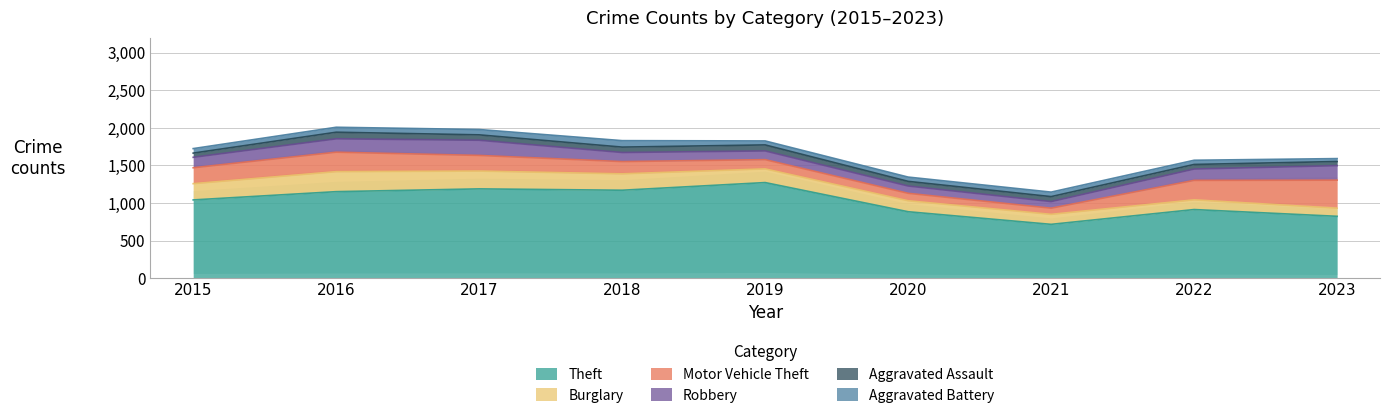

Reading right to left, list all the values displayed in this chart.

Theft: 2023=823	2022=913	2021=716	2020=884	2019=1272	2018=1170	2017=1188	2016=1151	2015=1041
Burglary: 2023=108	2022=129	2021=133	2020=146	2019=182	2018=218	2017=237	2016=266	2015=216
Motor Vehicle Theft: 2023=373	2022=259	2021=82	2020=99	2019=123	2018=163	2017=208	2016=259	2015=212
Robbery: 2023=193	2022=151	2021=88	2020=97	2019=116	2018=121	2017=202	2016=178	2015=139
Aggravated Assault: 2023=55	2022=61	2021=66	2020=62	2019=80	2018=72	2017=72	2016=88	2015=56
Aggravated Battery: 2023=39	2022=56	2021=60	2020=57	2019=53	2018=86	2017=71	2016=66	2015=60